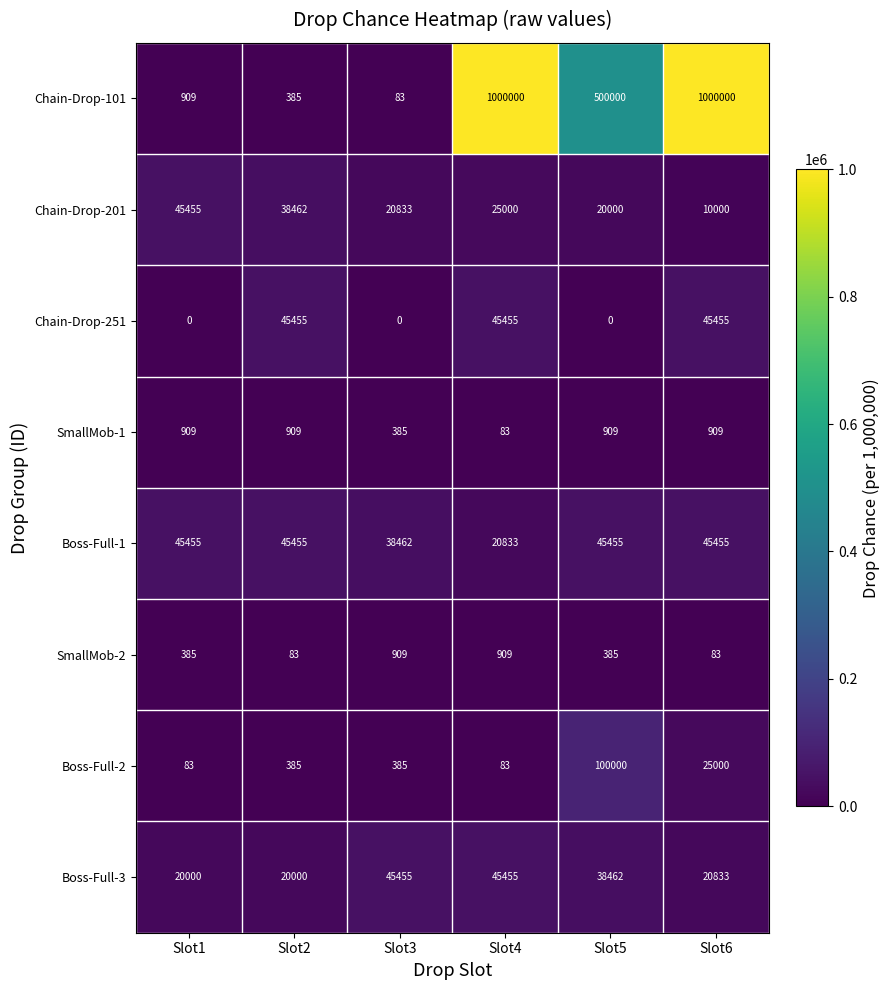

What is the greatest value displayed?

1000000